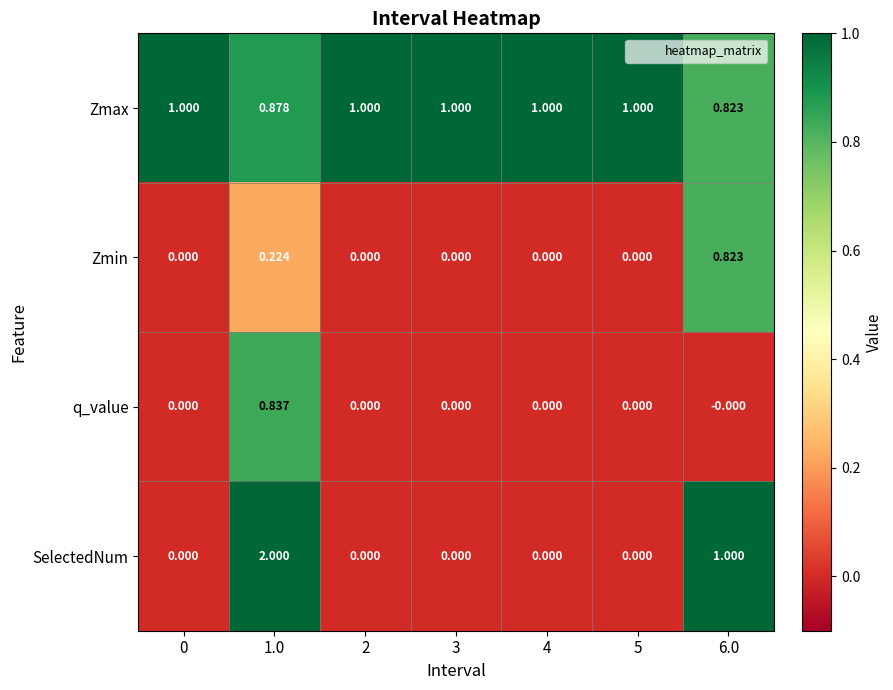

At 1.0, list the series in order from smallest to largest.

Zmin, q_value, Zmax, SelectedNum